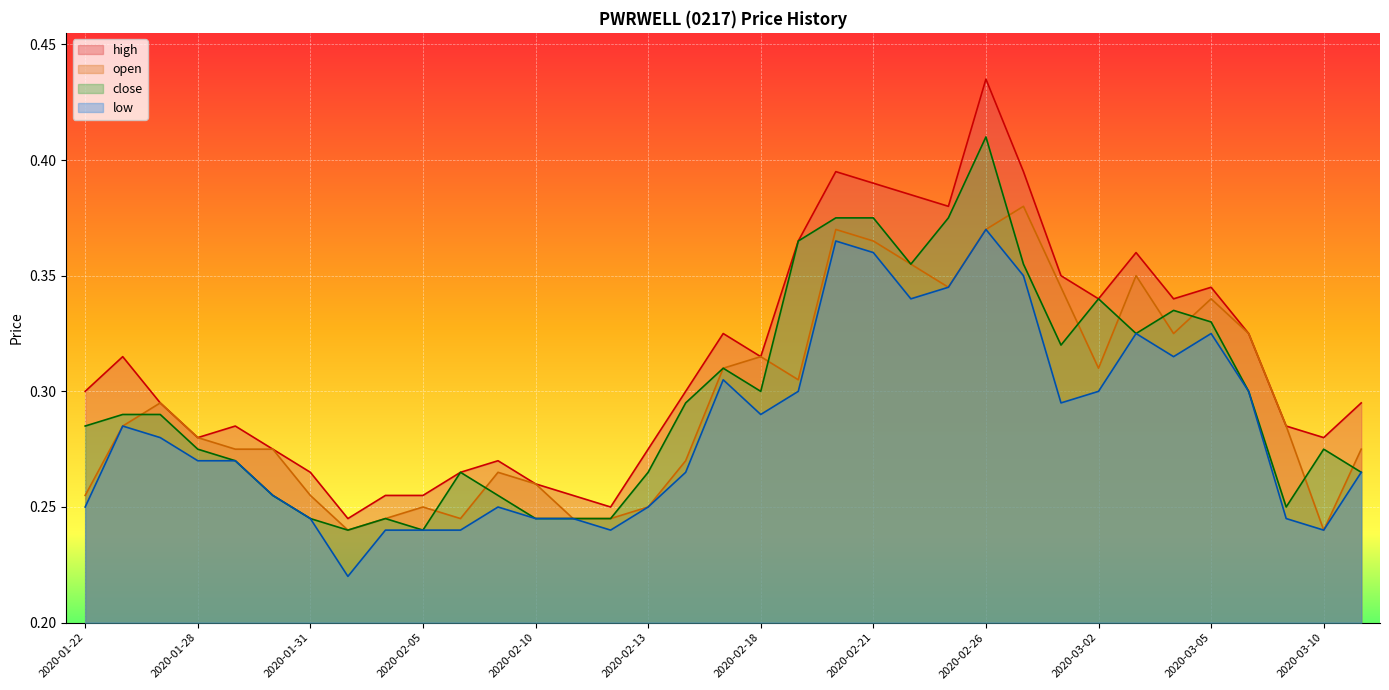

In close, how many points are higher than both neighbors (excluding endpoints)?

7